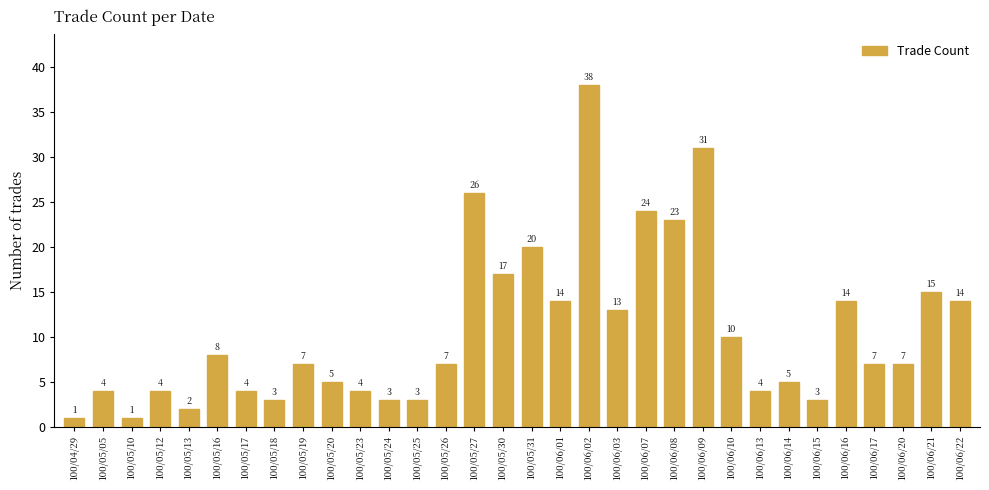

Reading left to right, list all the values displayed in this chart.

1	4	1	4	2	8	4	3	7	5	4	3	3	7	26	17	20	14	38	13	24	23	31	10	4	5	3	14	7	7	15	14